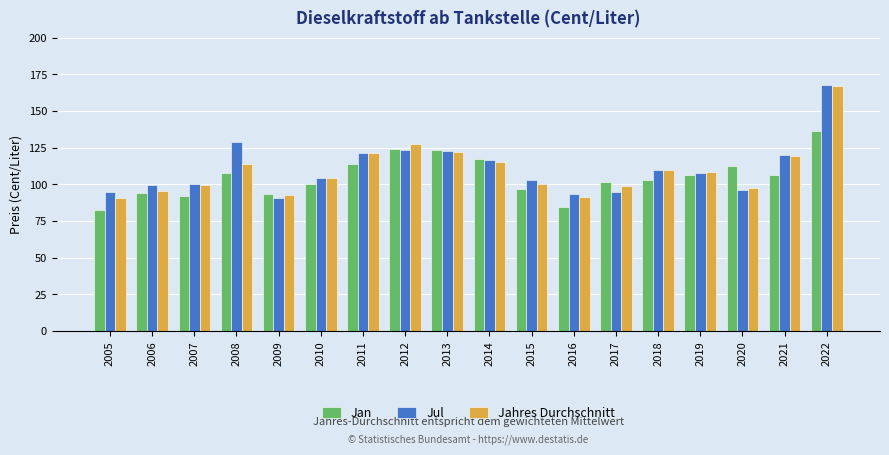

What are all the series names shown in the legend?

Jan, Jul, Jahres Durchschnitt